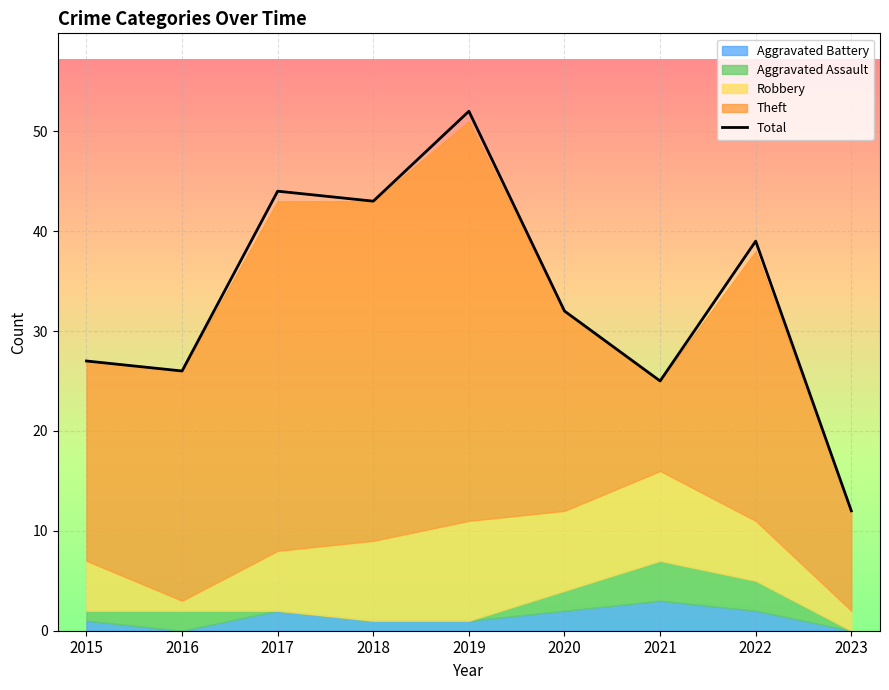

What is the sum of all values?

300